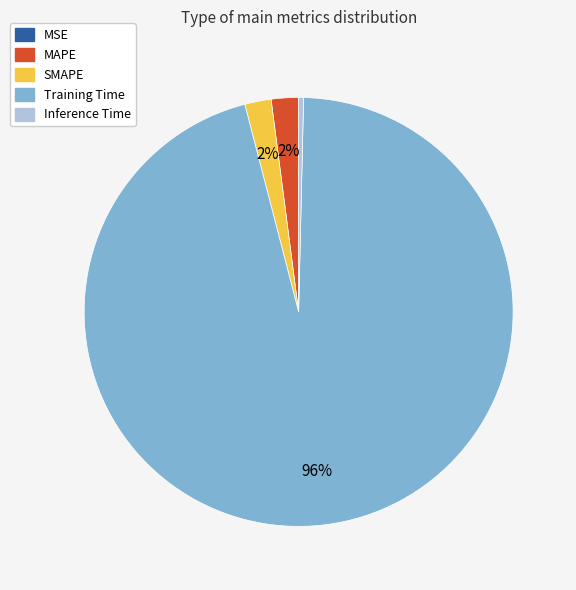

What is the largest slice in the pie chart?

Training Time